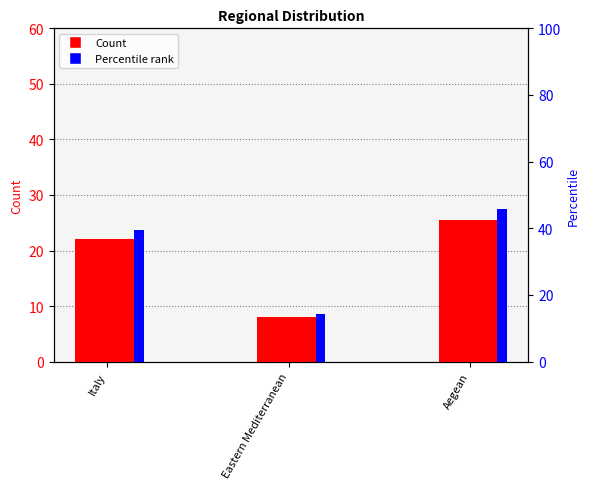

Reading right to left, what are all the values shown in this chart?

Count: Aegean=25.5	Eastern Mediterranean=8.0	Italy=22.0
Percentile rank: Aegean=45.9	Eastern Mediterranean=14.4	Italy=39.6